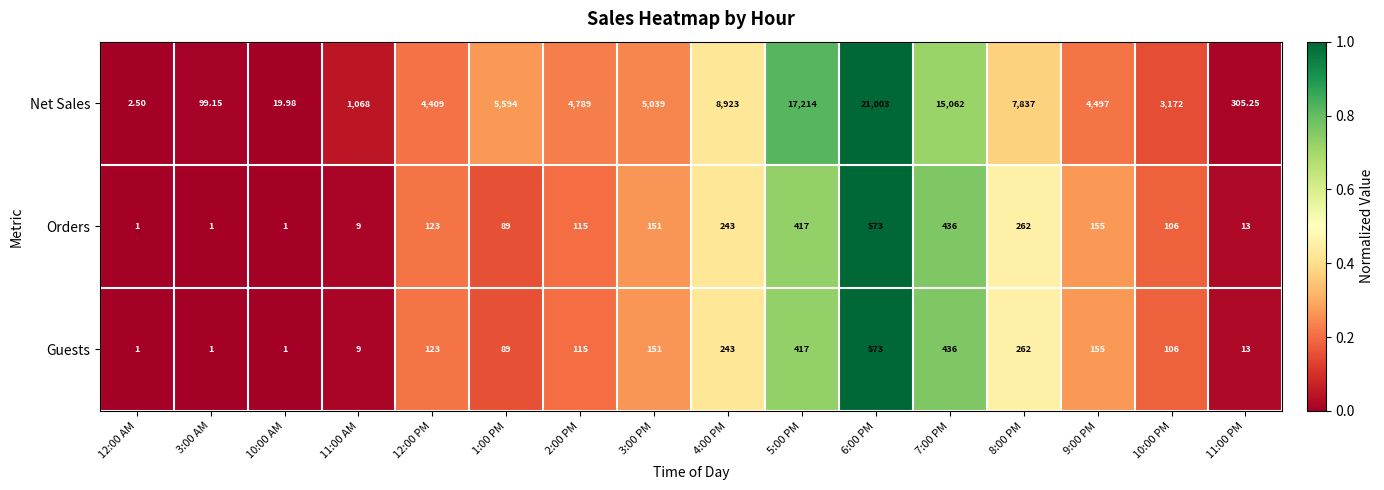

Which series has the widest spread of values?

Net Sales